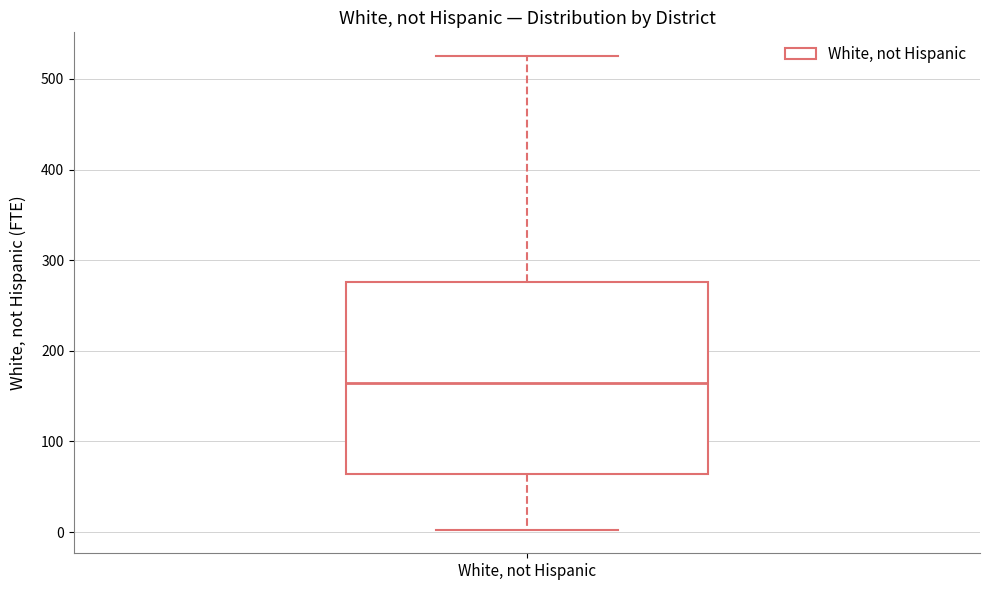

Transcribe this box plot: give where the median line is, the range the box spans, and where the two whiskers end, as read against the y-axis. The values are not printed on the chart, so give them approximately, as read against the axis.

median 160, box 60 to 280, whiskers 0 to 530